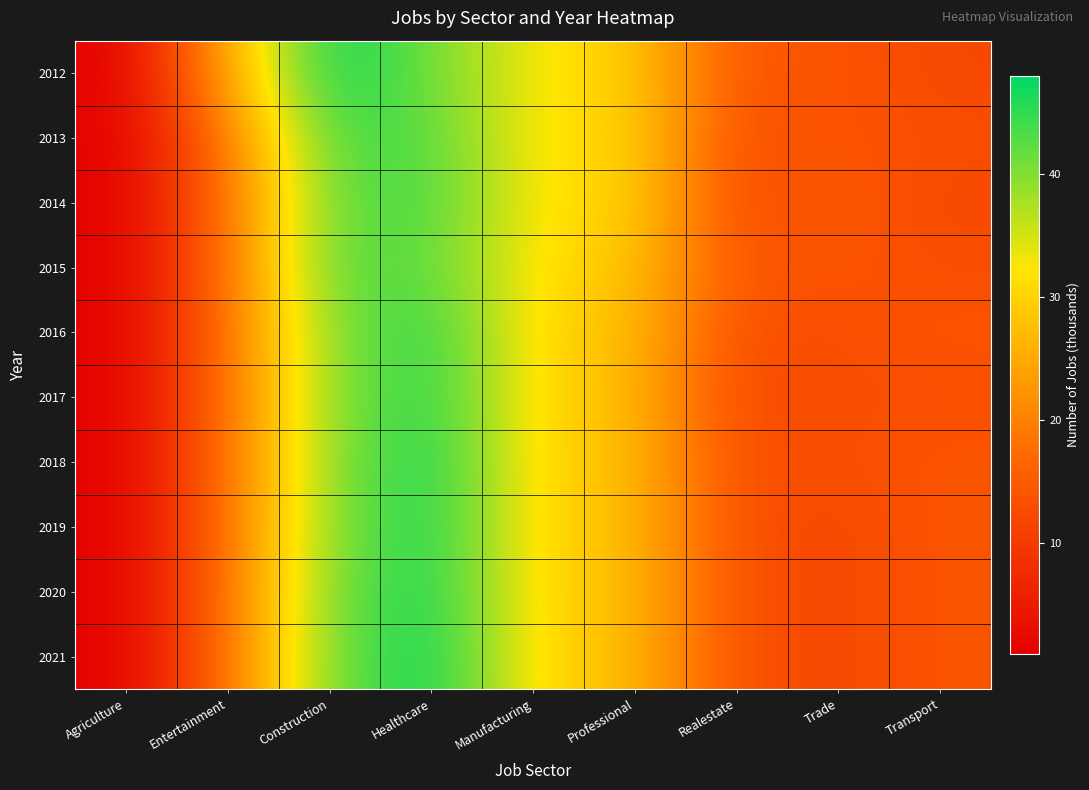

Which label corresponds to the largest value in the chart?

Construction